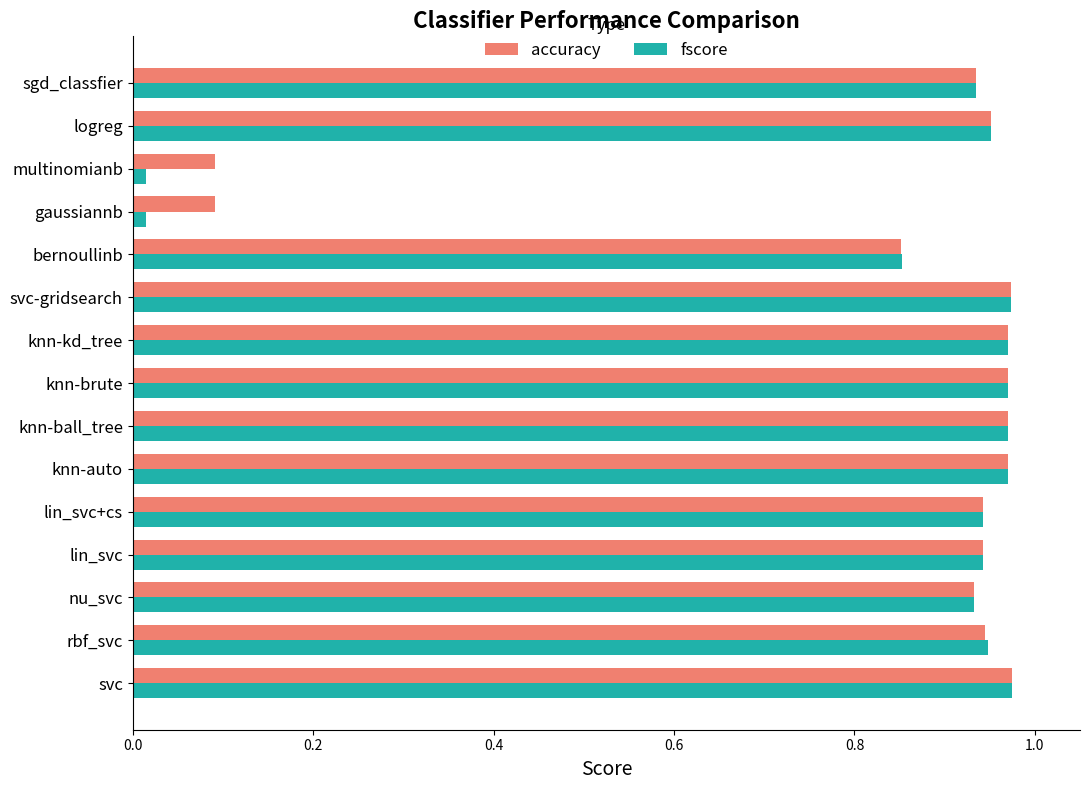

What is the sum of all accuracy values?

12.5